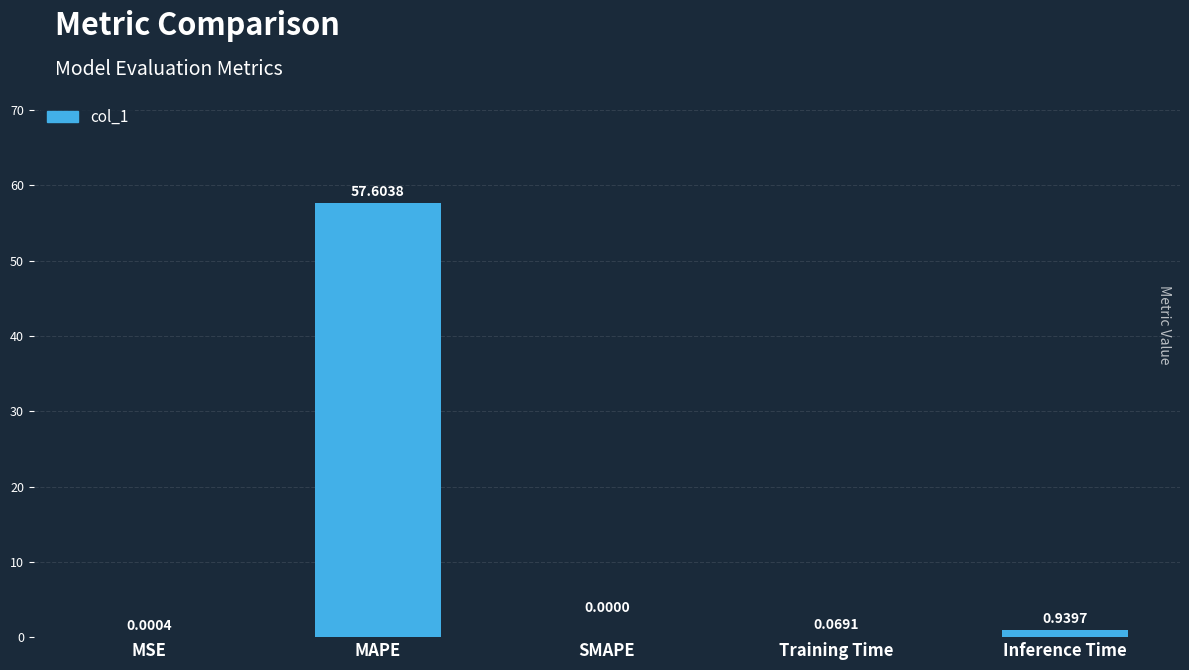

At which label is the value closest to 28?

Inference Time